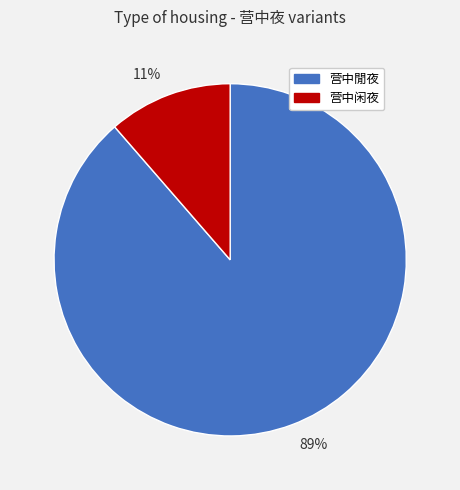

Which category has the biggest portion of the pie?

89%